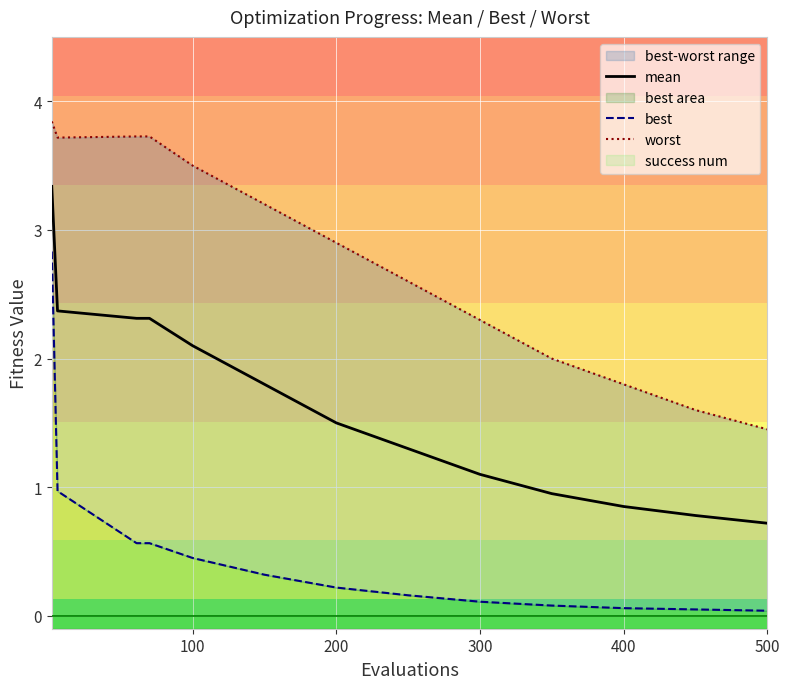

True or false: mean has a value of 2.4 at 200.

False